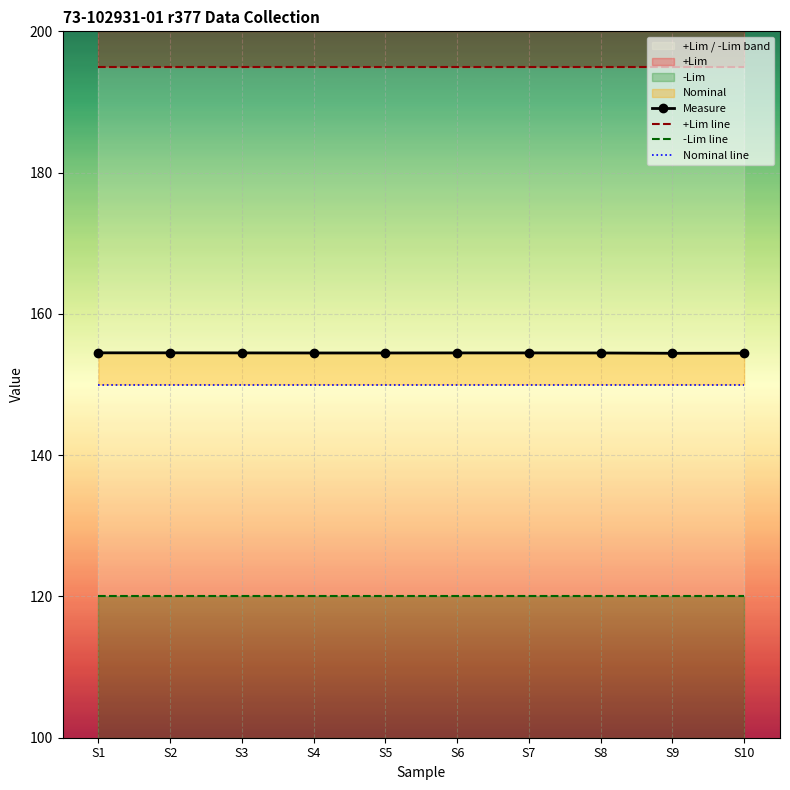

At which category is the sum across all series the highest?

S1